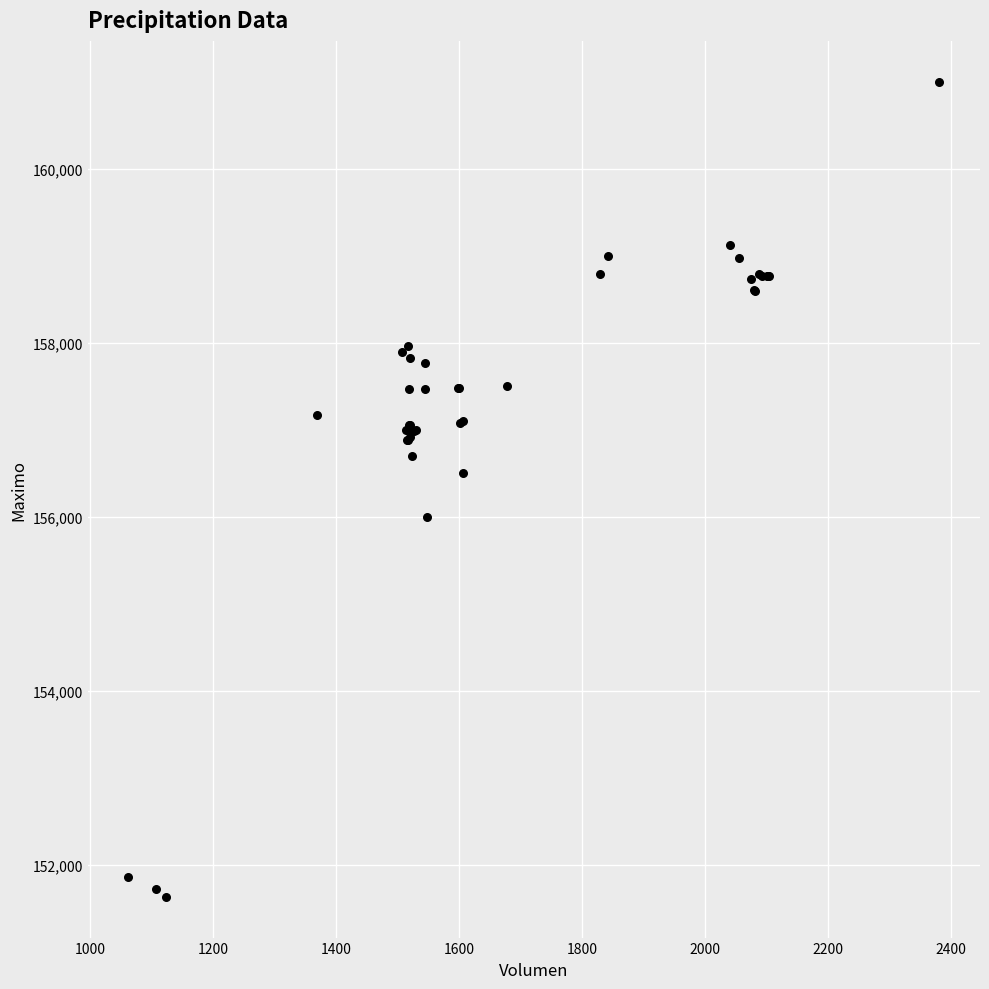

What Y value in the scatter plot is closest to 156316?

156500